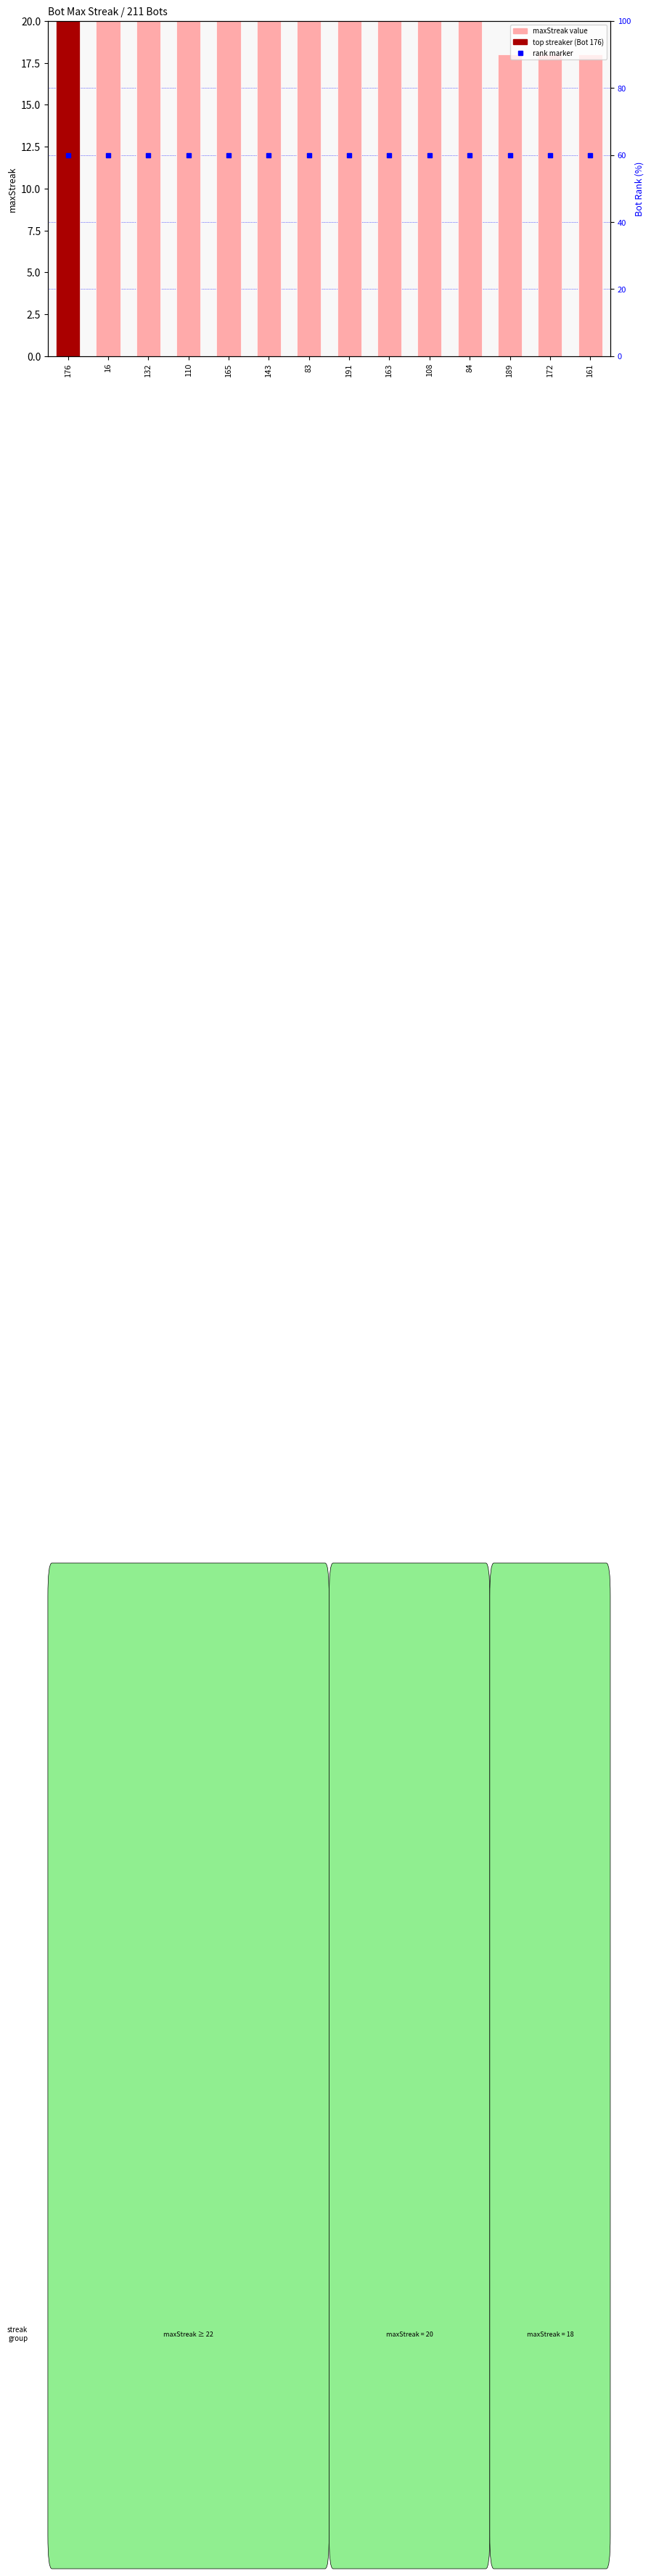

The chart shows a value of 33 at 108. True or false?

False